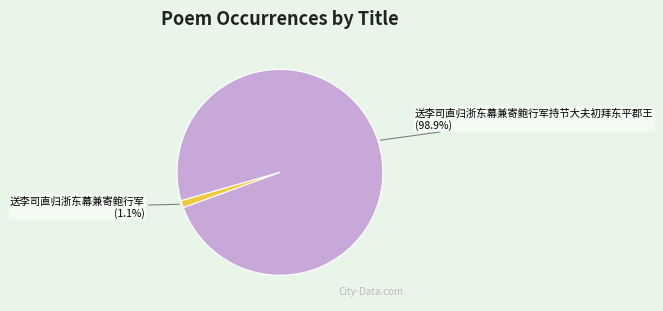

What is the largest slice in the pie chart?

送李司直归浙东幕兼寄鲍行军持节大夫初拜东平郡王 (98.9%)